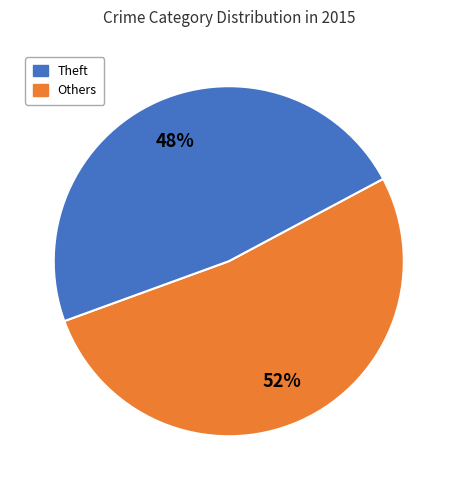

To the nearest percent, what is the difference between the largest and smallest slice percentages?

4%